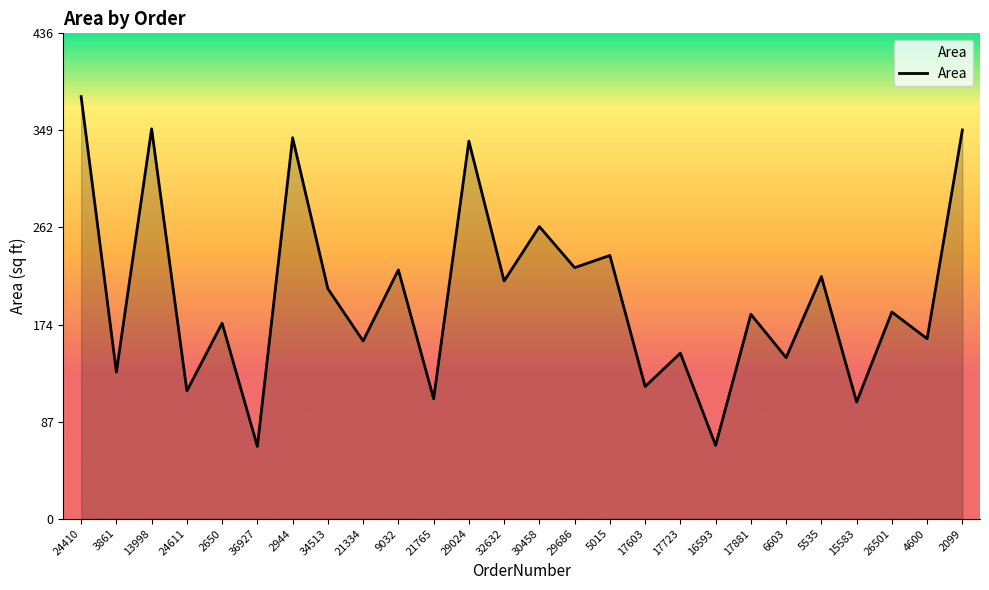

Which has a higher value, 17881 or 6603?

17881